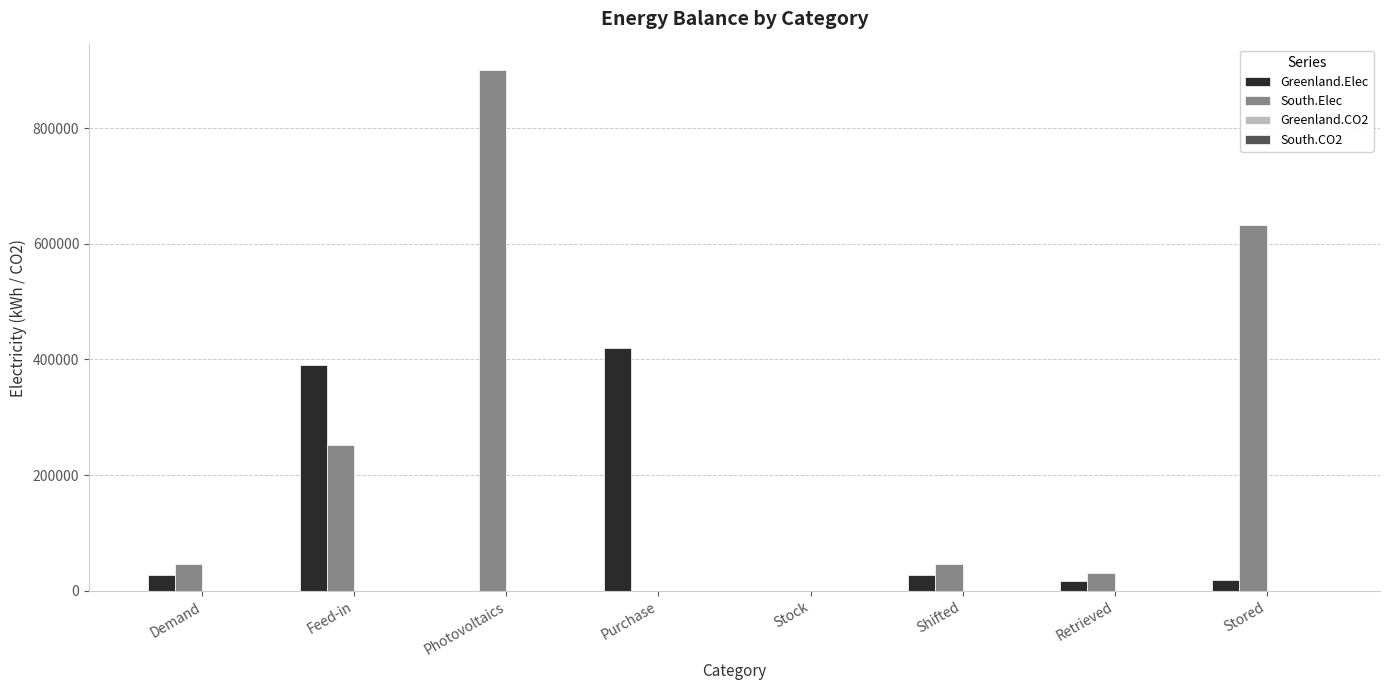

The Greenland.Elec series shows -290974.2 at Photovoltaics. True or false?

False